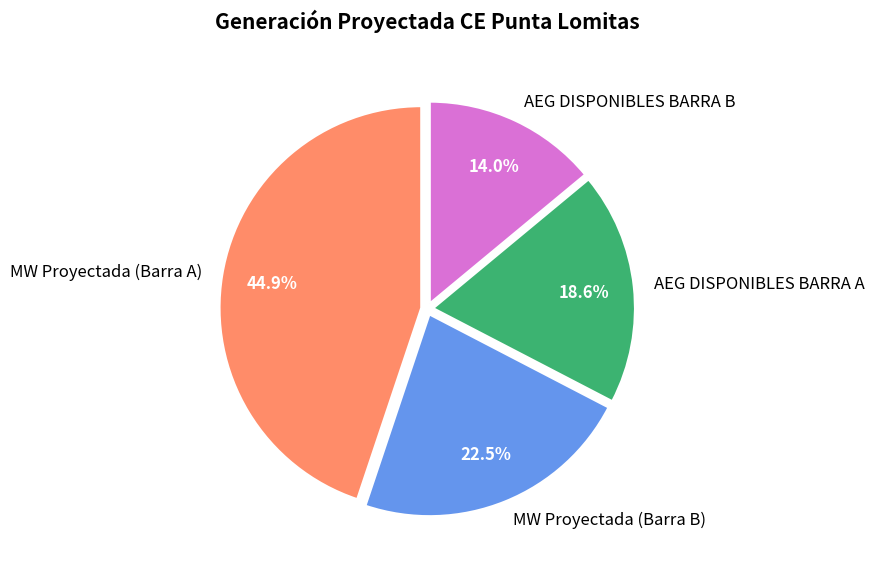

How many segments does this pie chart have?

4